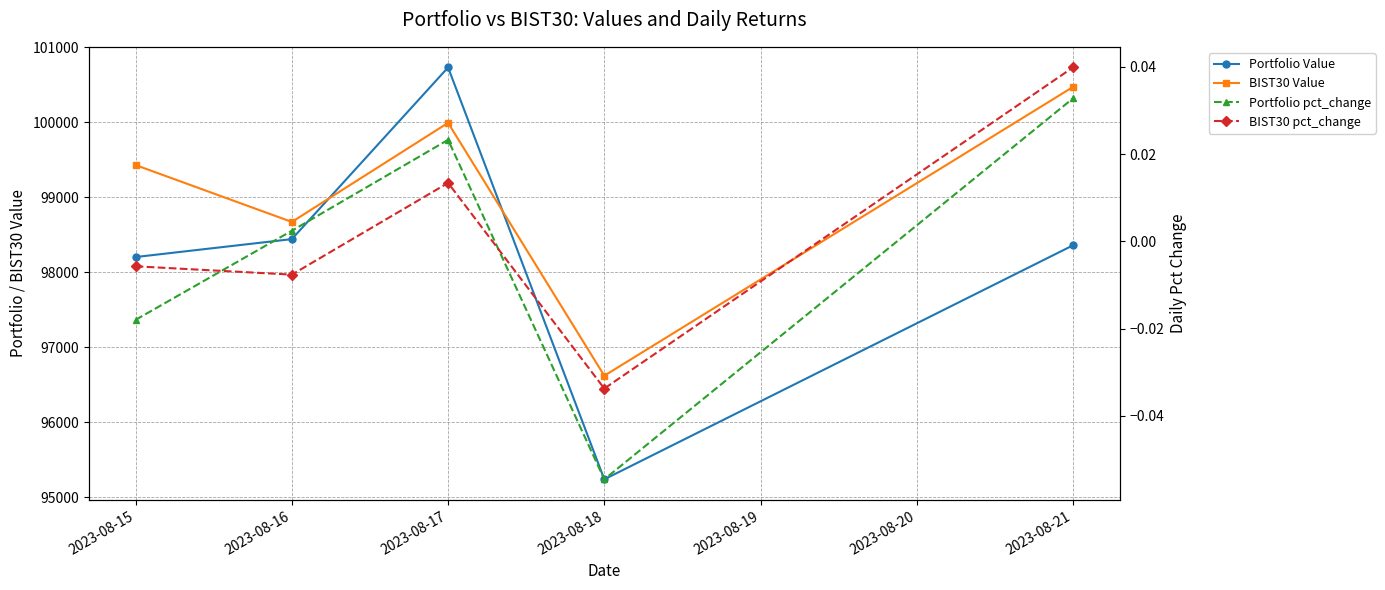

True or false: Portfolio pct_change has more than 0 interior local peaks.

True